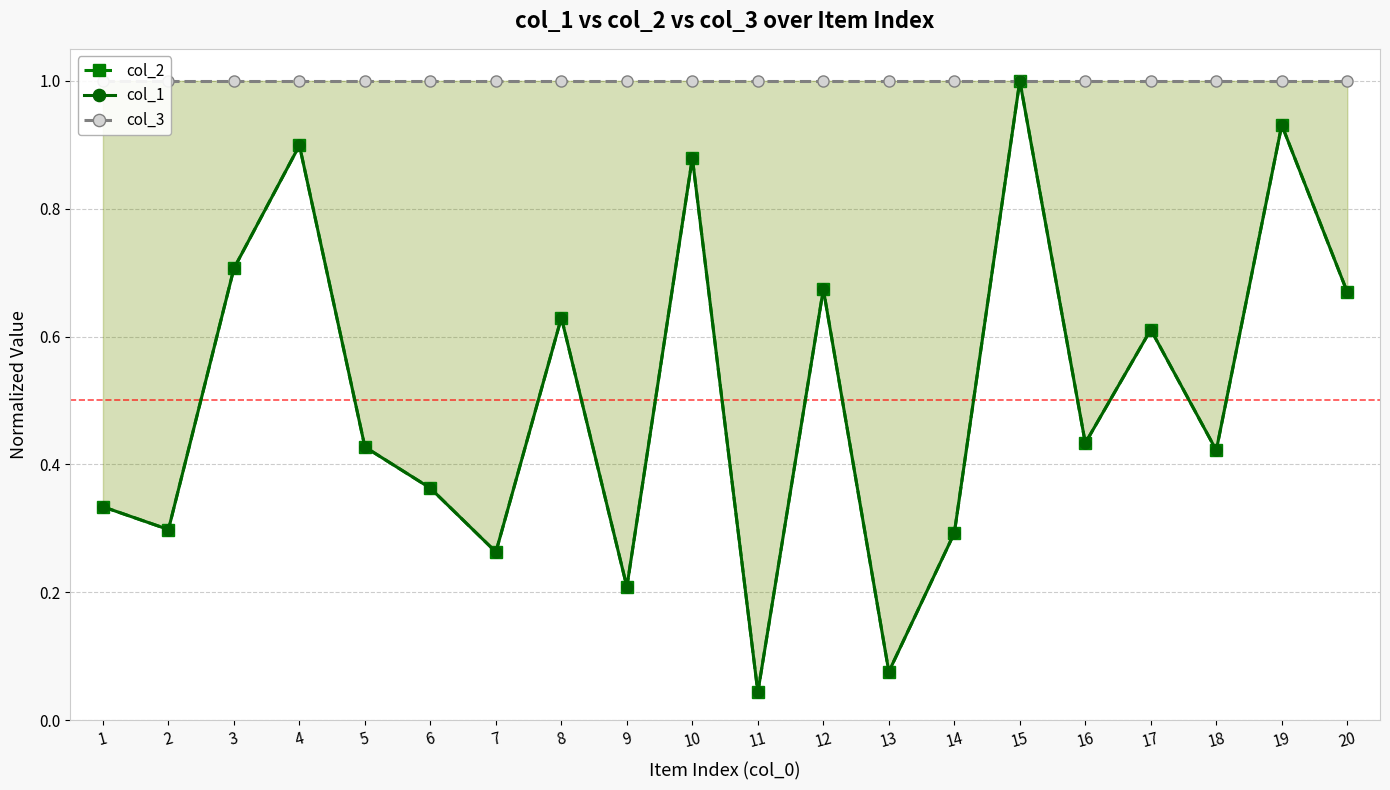

Reading left to right, extract all data points from this chart.

col_2: 1=0.3	2=0.3	3=0.7	4=0.9	5=0.4	6=0.4	7=0.3	8=0.6	9=0.2	10=0.9	11=0.0	12=0.7	13=0.1	14=0.3	15=1.0	16=0.4	17=0.6	18=0.4	19=0.9	20=0.7
col_1: 1=0.3	2=0.3	3=0.7	4=0.9	5=0.4	6=0.4	7=0.3	8=0.6	9=0.2	10=0.9	11=0.0	12=0.7	13=0.1	14=0.3	15=1.0	16=0.4	17=0.6	18=0.4	19=0.9	20=0.7
col_3: 1=1.0	2=1.0	3=1.0	4=1.0	5=1.0	6=1.0	7=1.0	8=1.0	9=1.0	10=1.0	11=1.0	12=1.0	13=1.0	14=1.0	15=1.0	16=1.0	17=1.0	18=1.0	19=1.0	20=1.0